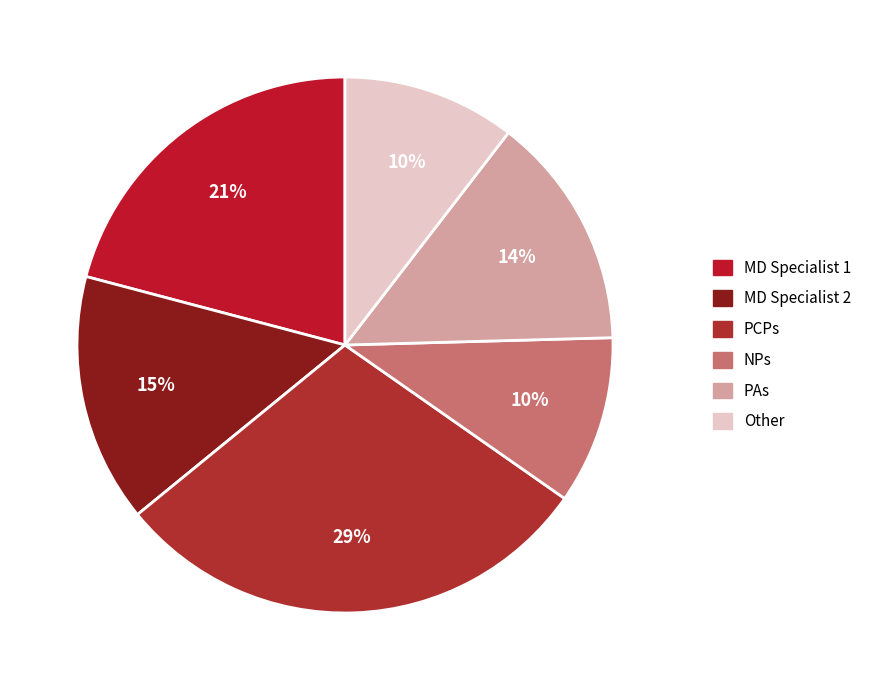

What is the total percentage of PAs and MD Specialist 2?

29.1%